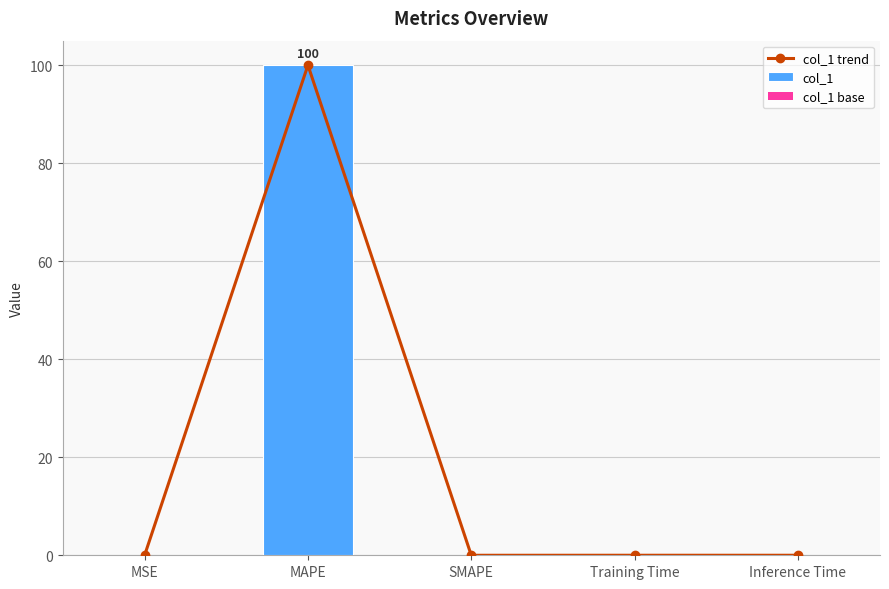

At which label does col_1 base reach its minimum?

SMAPE